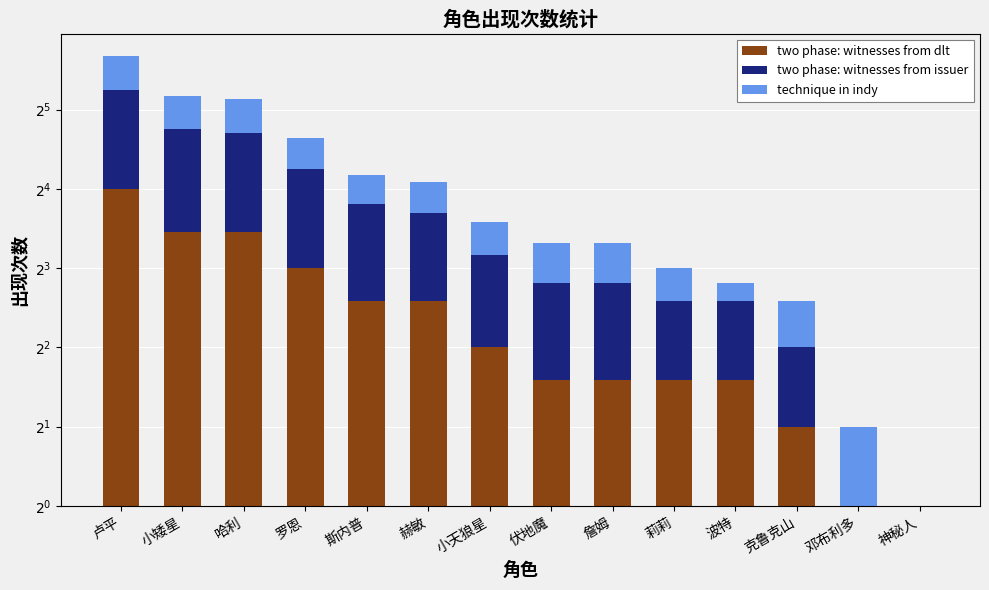

Count the number of data series in this chart.

3